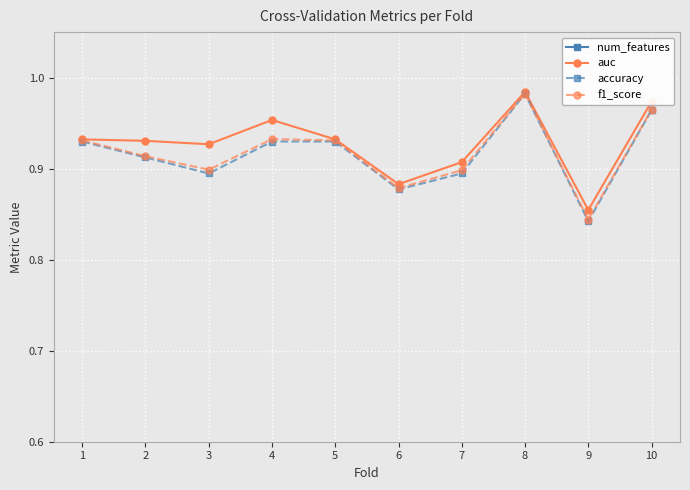

Which has a higher value, 10 or 4?

10